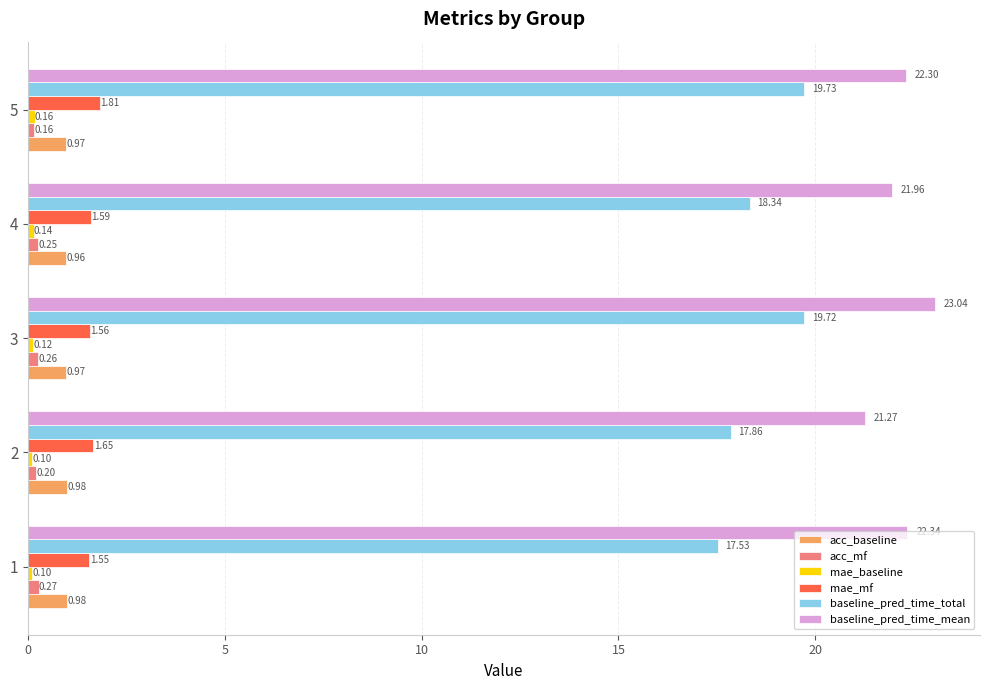

List the labels in order of baseline_pred_time_mean value, smallest first.

2, 4, 5, 1, 3